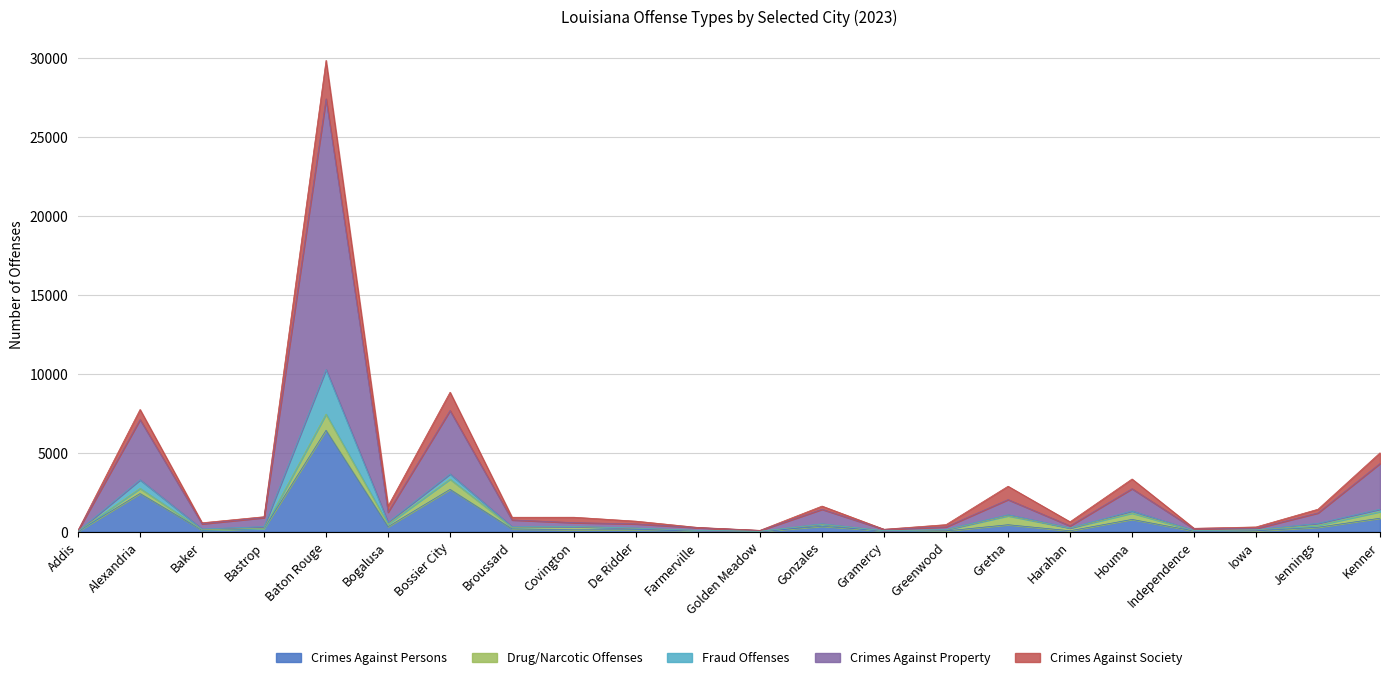

What is the total value across all series at Kenner?

5006